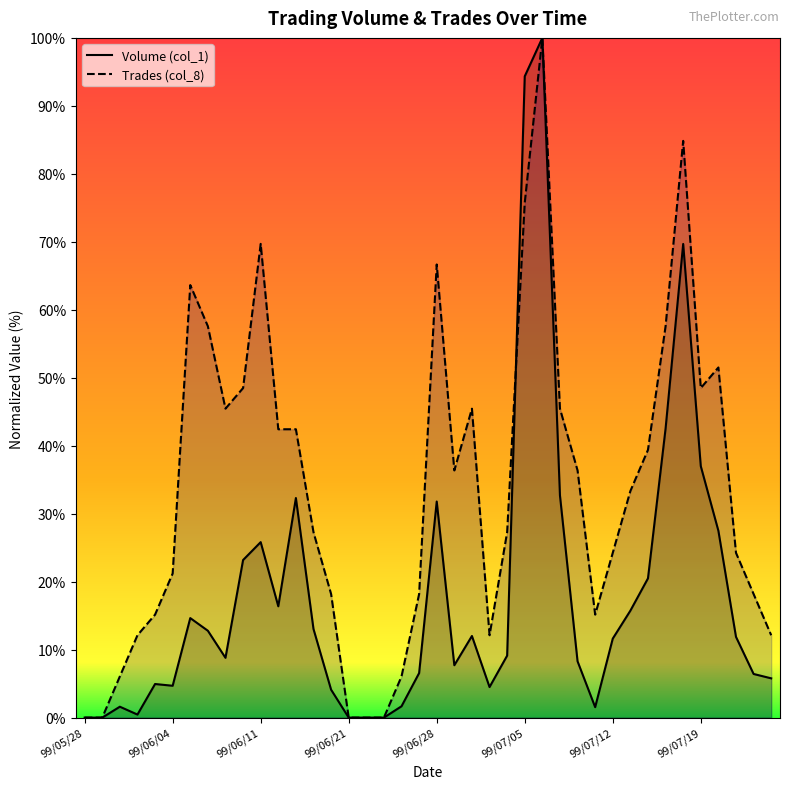

Which series has the largest total across all categories?

Trades (col_8)